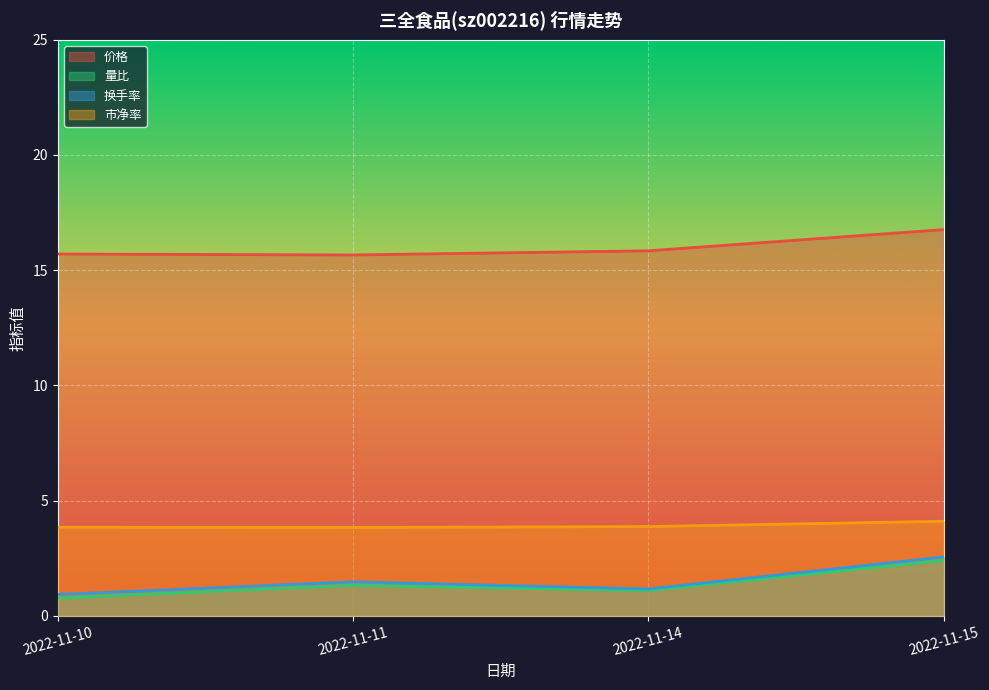

What is the lowest value of the 换手率 series?

0.9